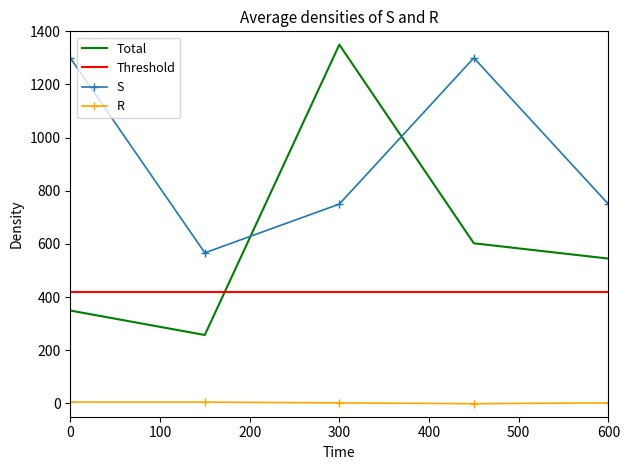

True or false: S and R intersect in this chart.

False